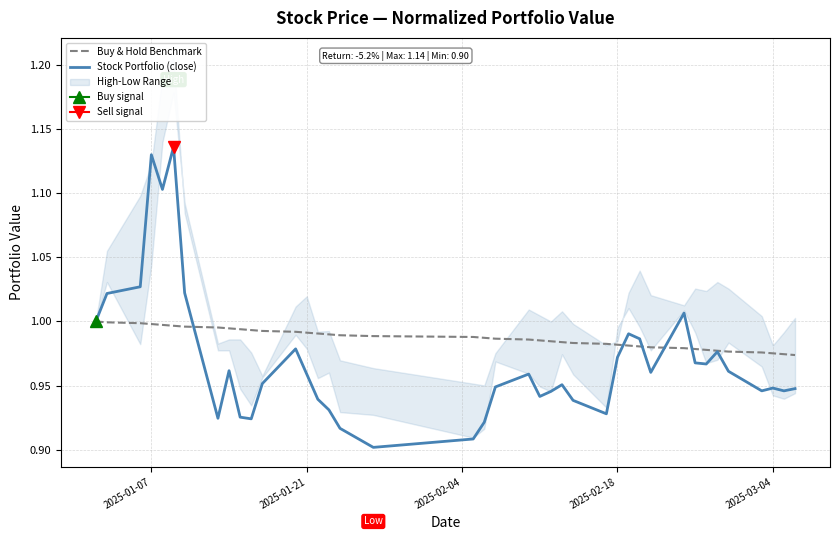

How many intersections are there between Buy & Hold Benchmark and Stock Portfolio (close)?

5